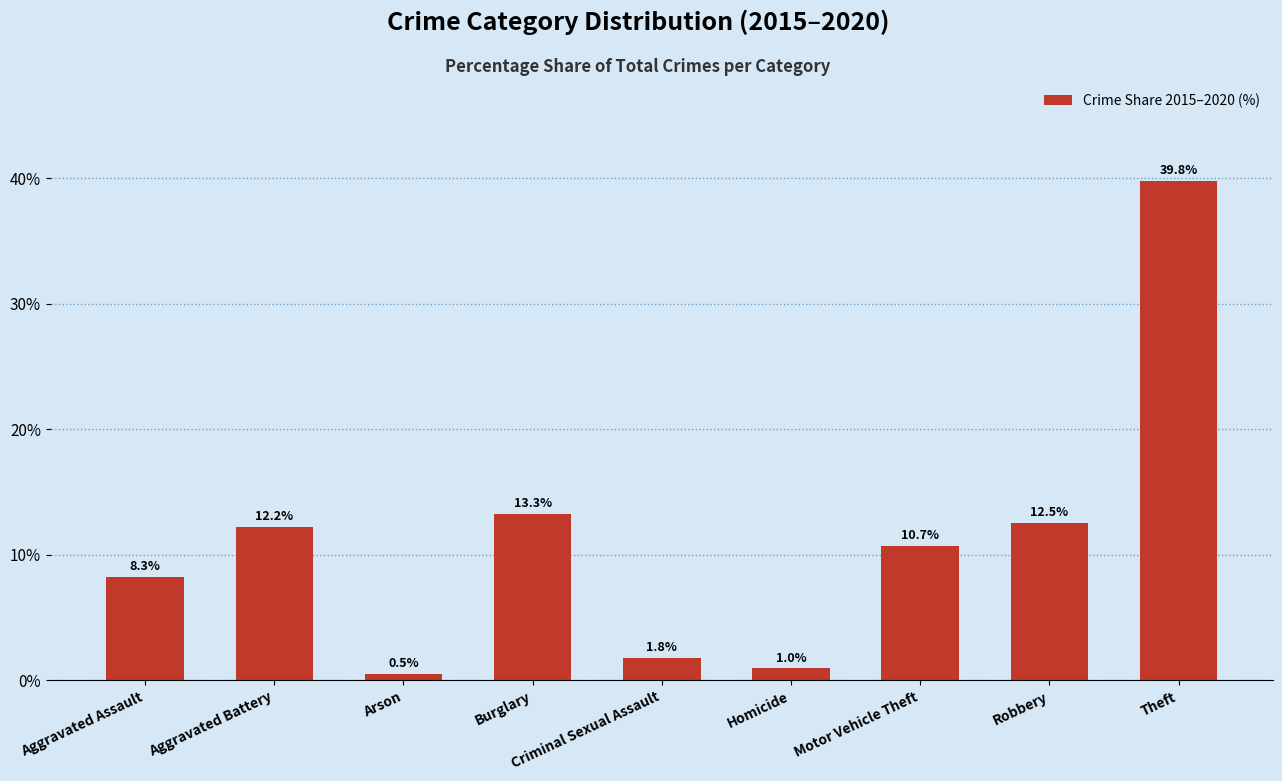

Reading right to left, what are all the values shown in this chart?

Theft=39.8	Robbery=12.5	Motor Vehicle Theft=10.7	Homicide=1.0	Criminal Sexual Assault=1.8	Burglary=13.3	Arson=0.5	Aggravated Battery=12.2	Aggravated Assault=8.3